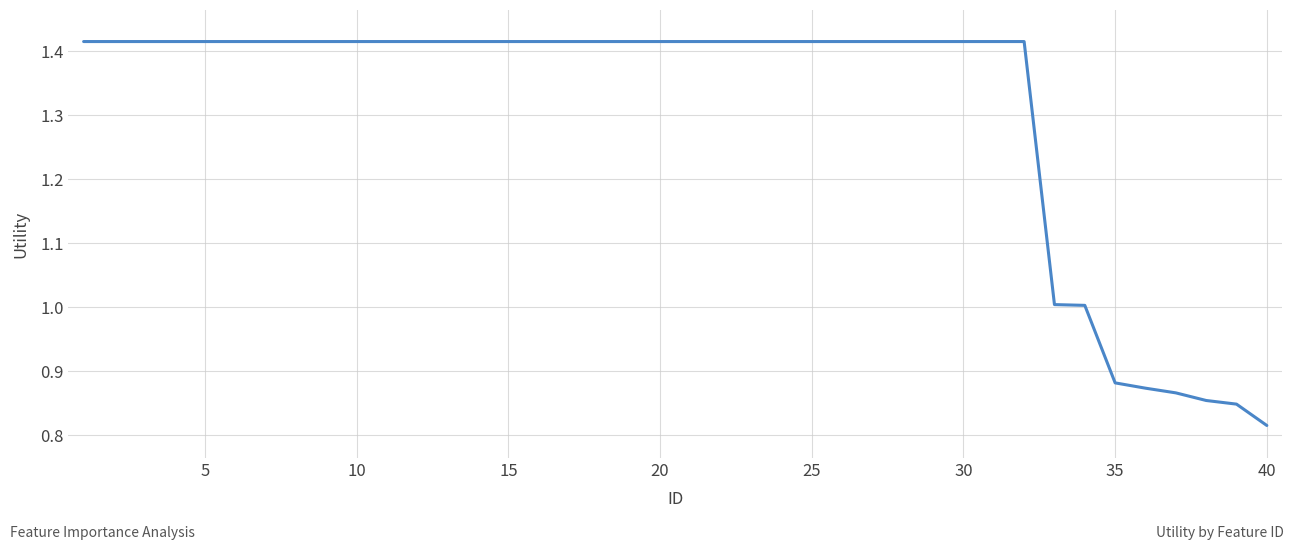

What is the difference between the maximum and minimum values?

0.6